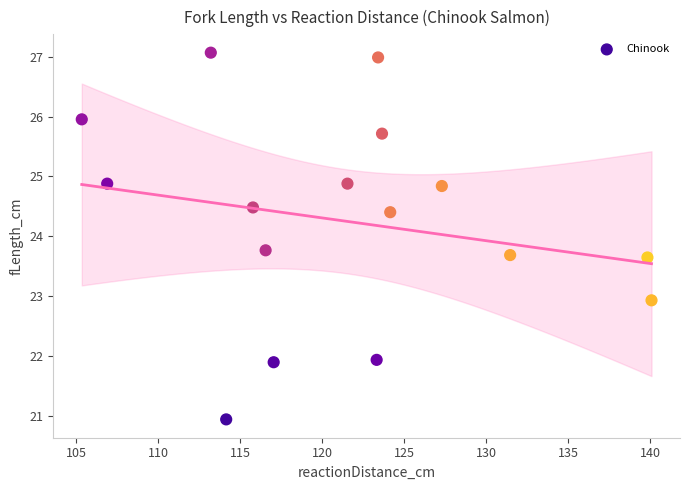

What is the range of X values (max minus min)?

34.7